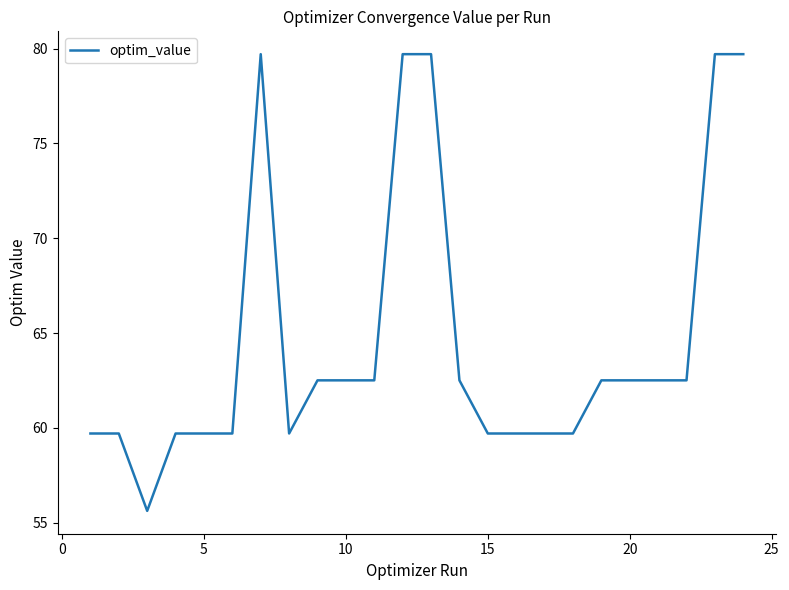

What is the difference between the maximum and minimum values?

24.1